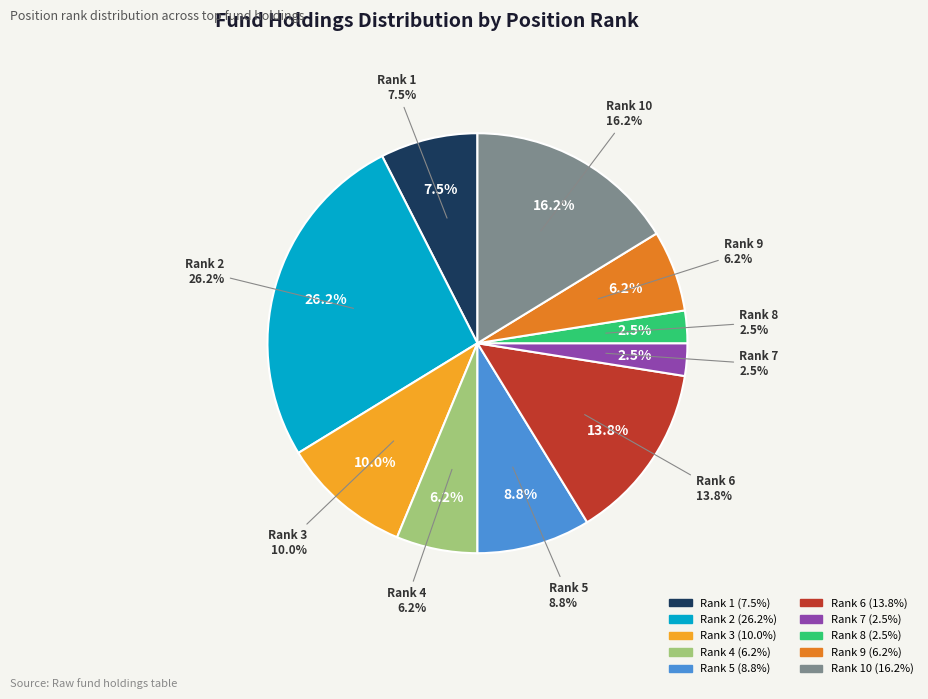

How many segments does this pie chart have?

10